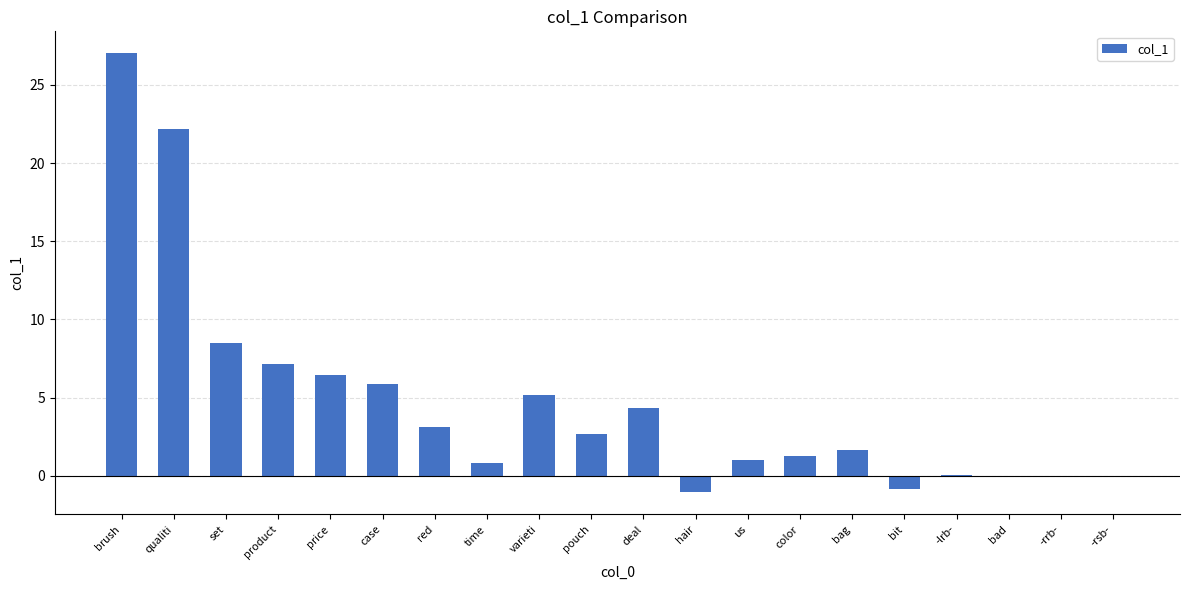

Is it true that the value at red is 3.1?

True